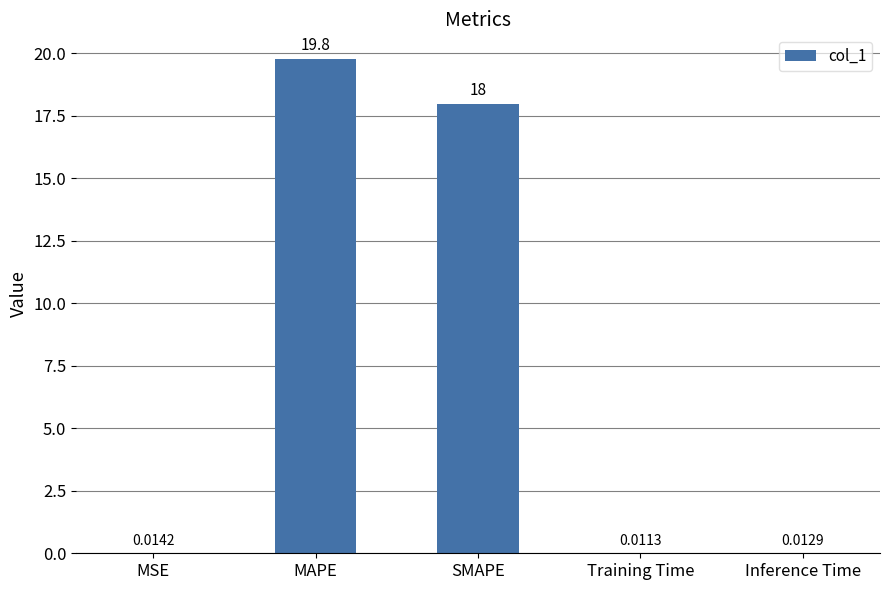

What is the average value?

7.6